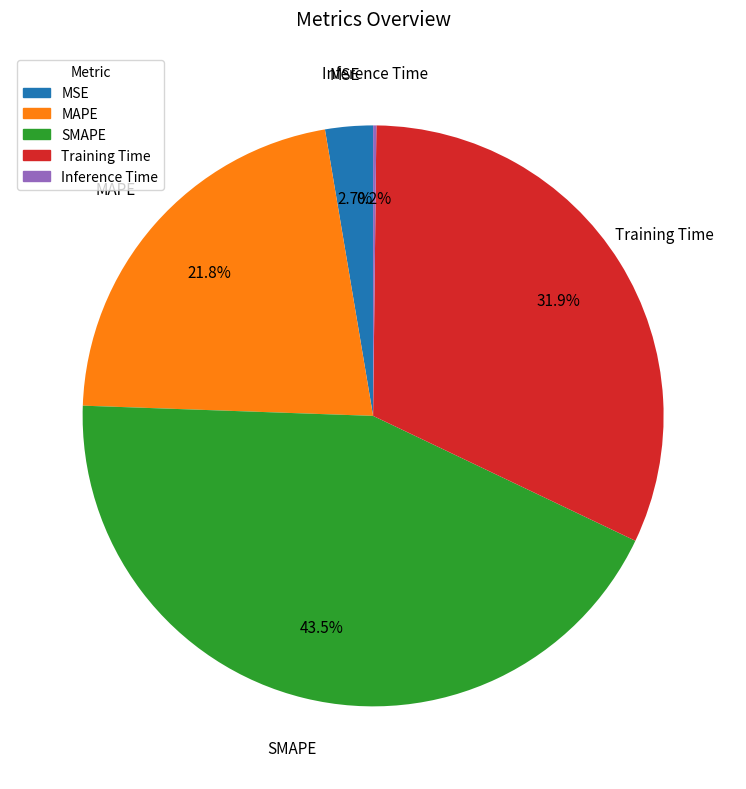

Is the sum of Training Time and MAPE greater than half?

Yes